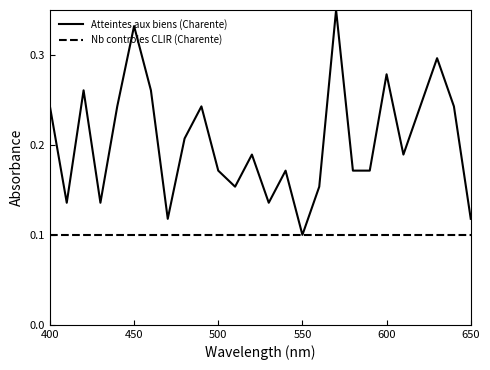

Is this an area chart (filled region under the line)?

No